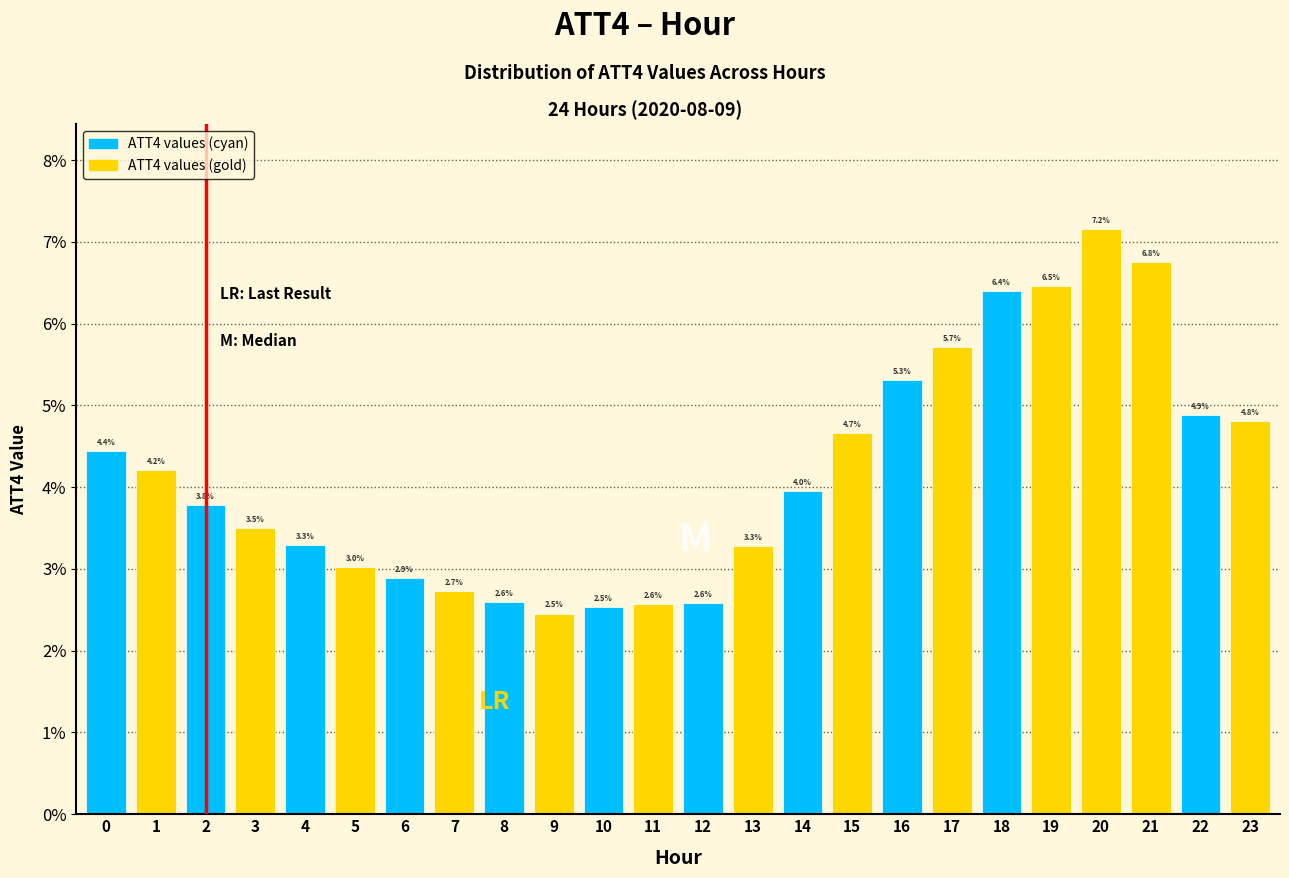

Reading right to left, extract all data points from this chart.

4.8	4.9	6.8	7.2	6.5	6.4	5.7	5.3	4.7	4.0	3.3	2.6	2.6	2.5	2.5	2.6	2.7	2.9	3.0	3.3	3.5	3.8	4.2	4.4